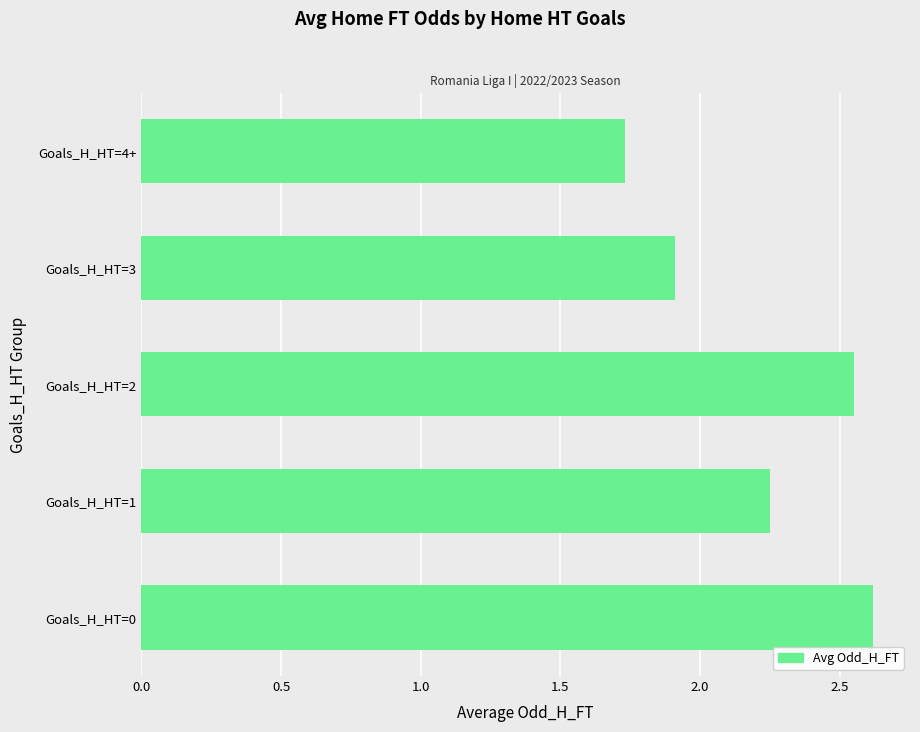

What is the difference between the second highest and second lowest values?

0.6